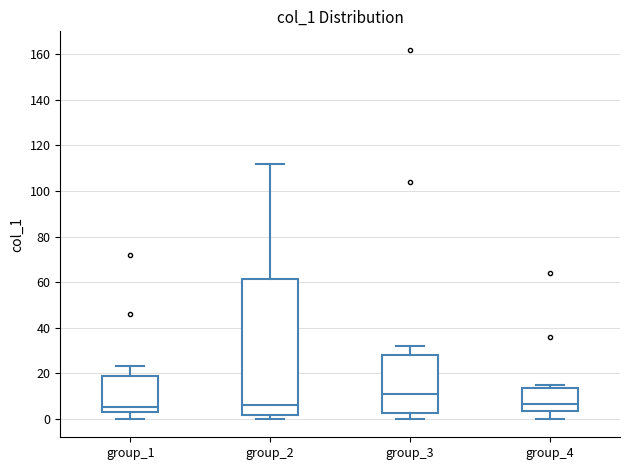

Comparing the boxes themselves (not the whiskers), which one is the tallest?

group_2